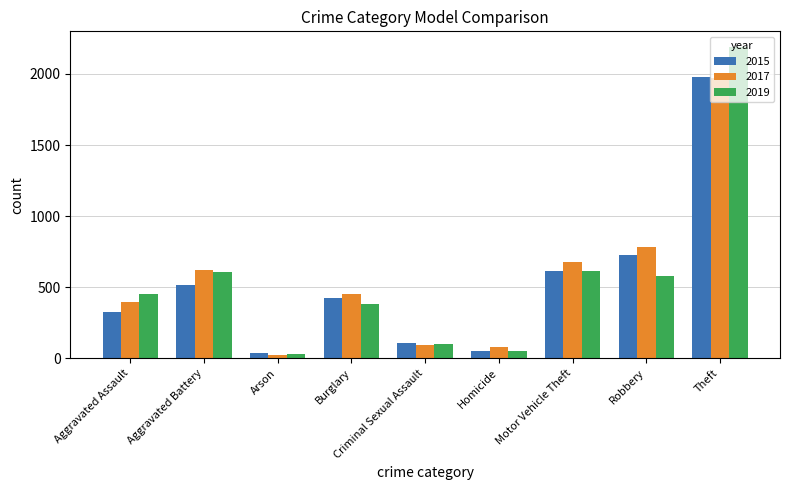

What is the difference between the 2015 values at Arson and Robbery?

691